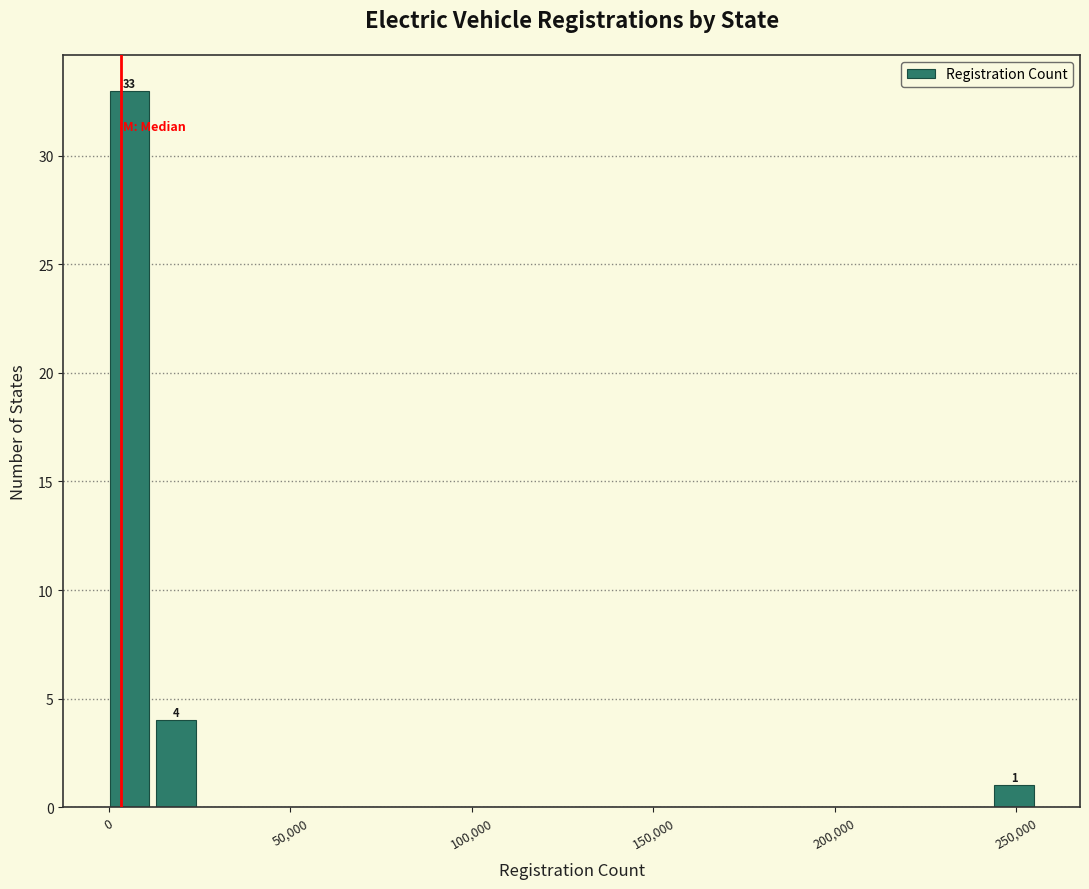

Read against the x-axis, roughly where is the centre of the tallest bar?

5000